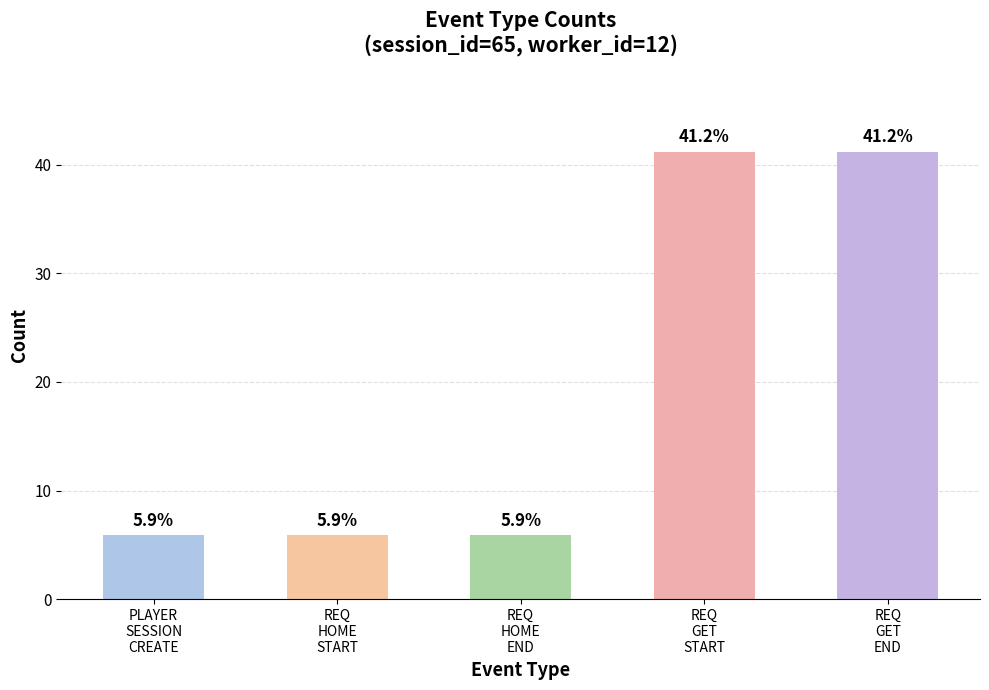

What is the value of the 1st bar from the left?

5.9